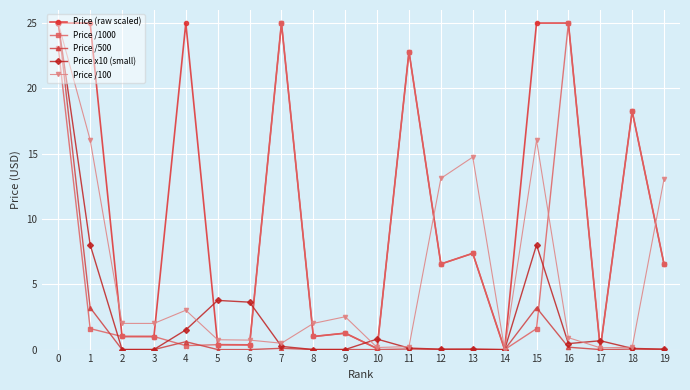

What is the difference between the second highest and second lowest values in the Price /100 series?

15.9